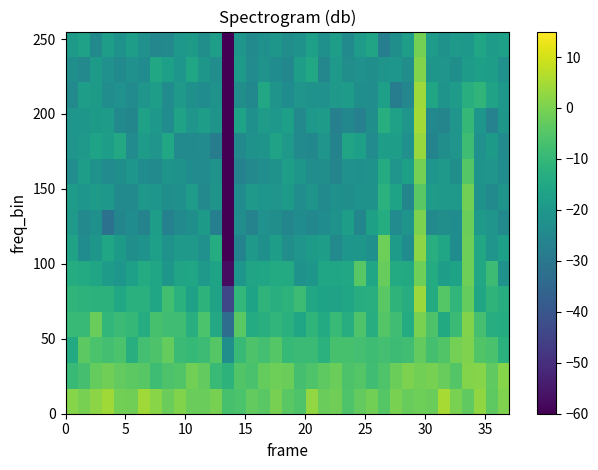

Count the number of categories in the chart.

37